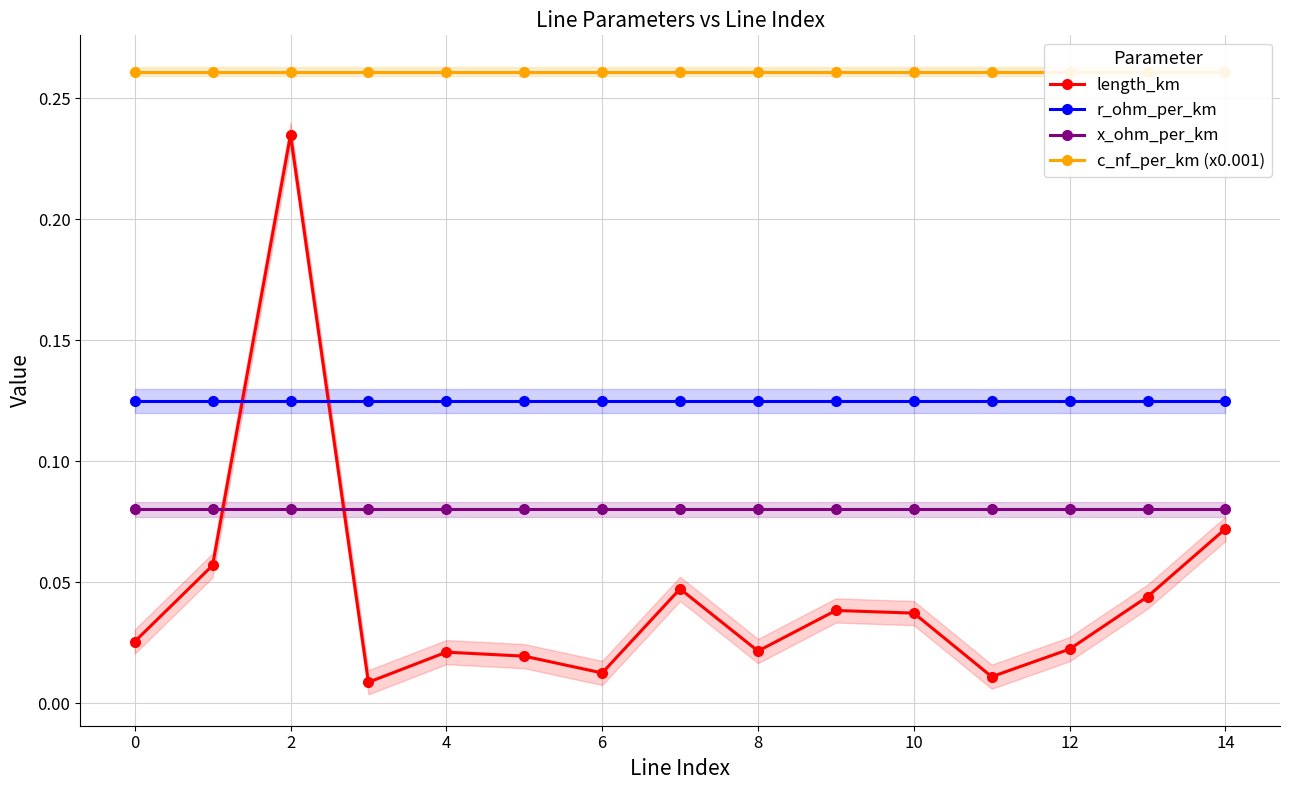

What is the spread (max minus min) of values at 2?

0.2